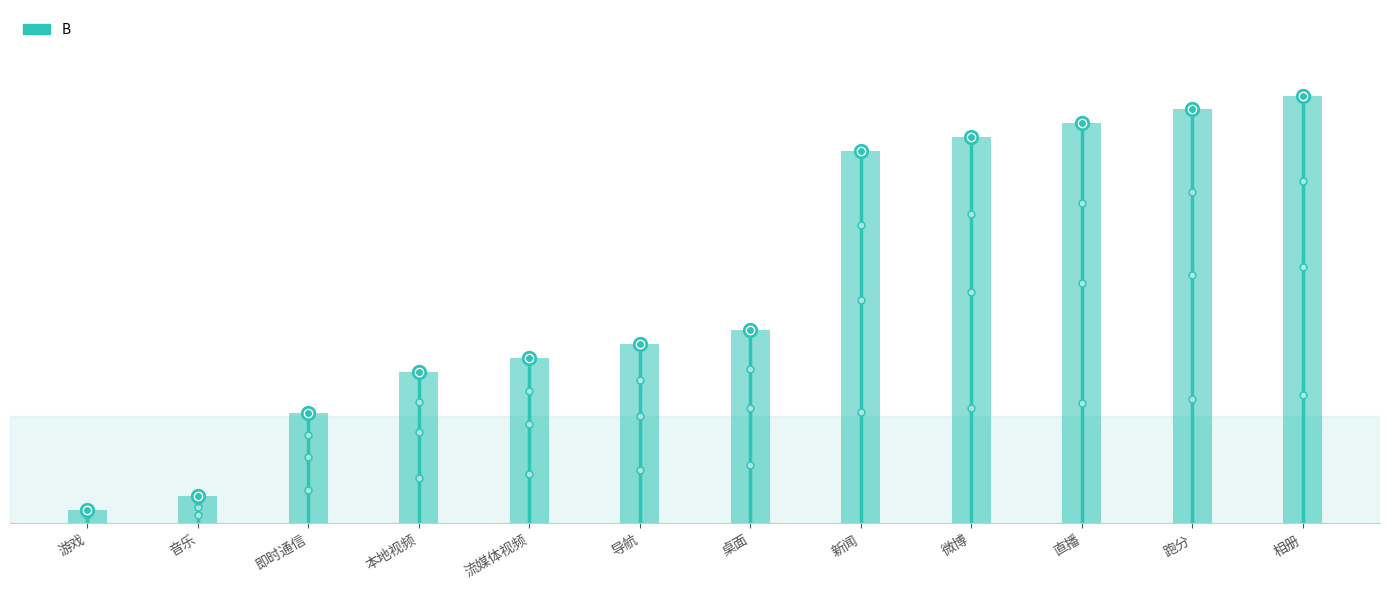

Rank the categories by value from highest to lowest.

相册, 跑分, 直播, 微博, 新闻, 桌面, 导航, 流媒体视频, 本地视频, 即时通信, 音乐, 游戏